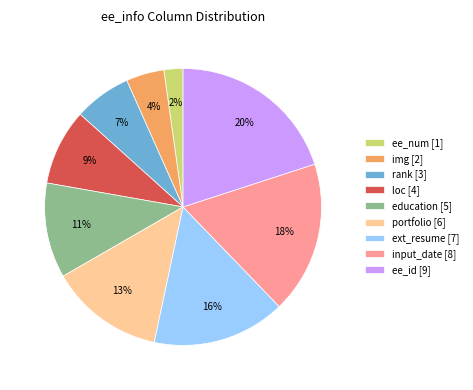

Is there any slice that represents more than half of the pie?

No